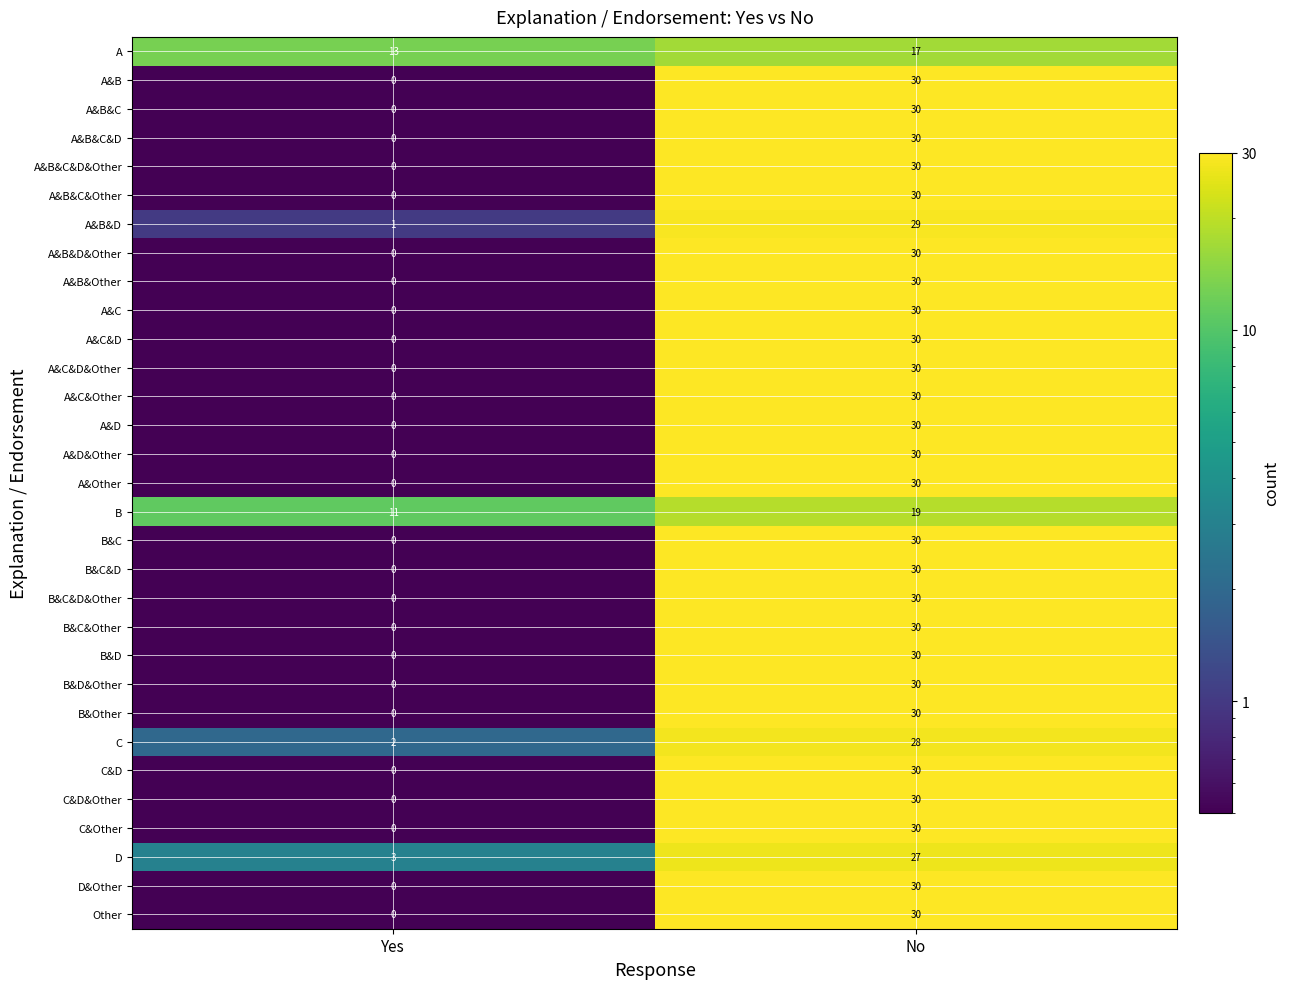

At which label is D closest to 15?

Yes